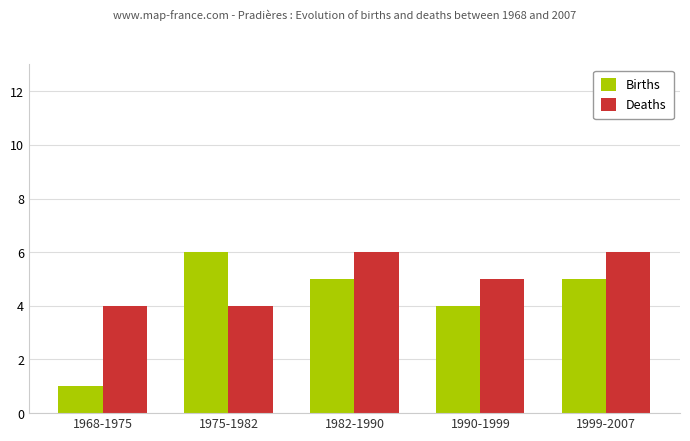

What is the difference between the highest and lowest values at 1990-1999?

1